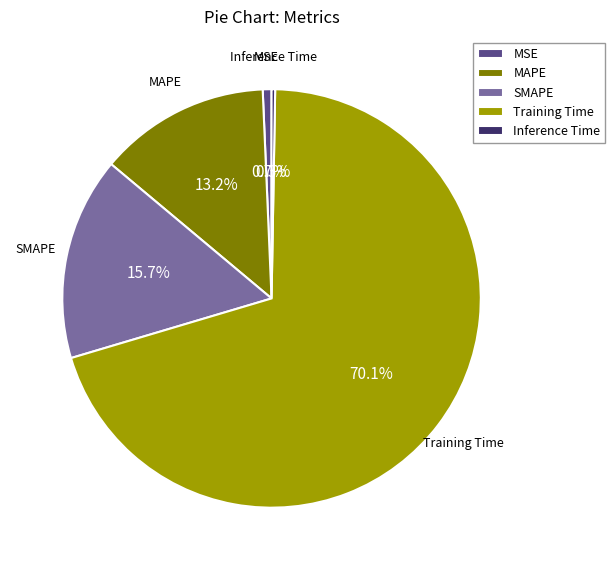

To the nearest percent, what portion does MAPE represent?

13%